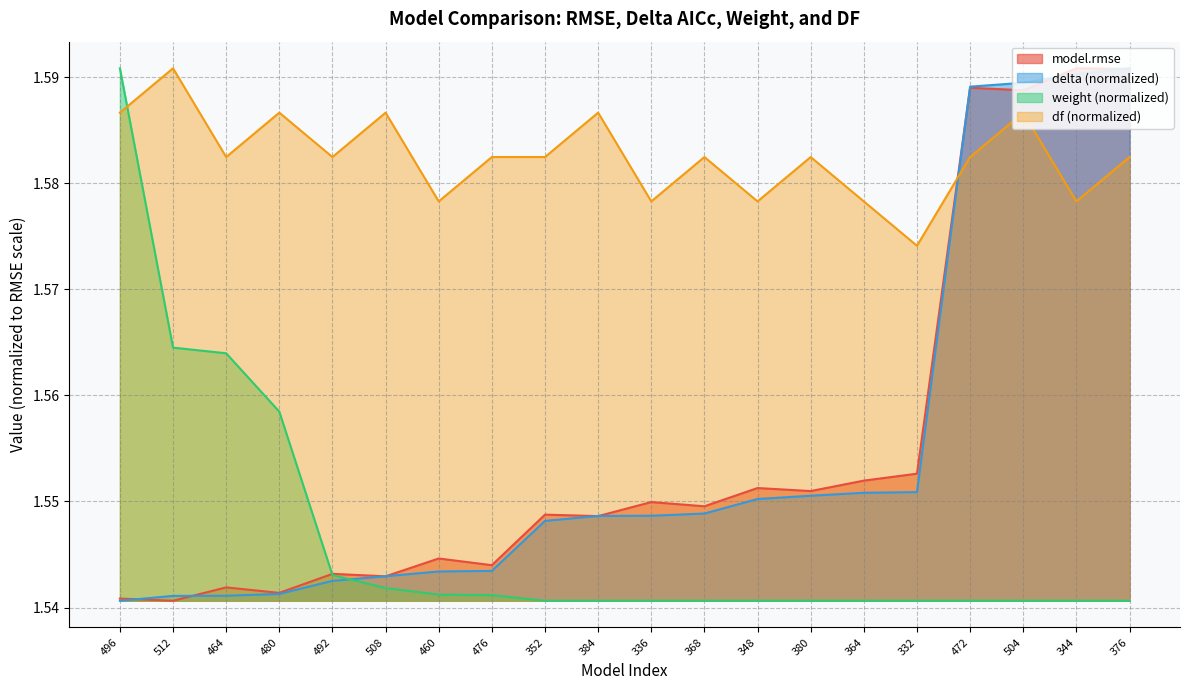

Reading left to right, list all the values displayed in this chart.

model.rmse: 1.5	1.5	1.5	1.5	1.5	1.5	1.5	1.5	1.5	1.5	1.5	1.5	1.6	1.6	1.6	1.6	1.6	1.6	1.6	1.6
delta: 1.5	1.5	1.5	1.5	1.5	1.5	1.5	1.5	1.5	1.5	1.5	1.5	1.6	1.6	1.6	1.6	1.6	1.6	1.6	1.6
weight: 1.6	1.6	1.6	1.6	1.5	1.5	1.5	1.5	1.5	1.5	1.5	1.5	1.5	1.5	1.5	1.5	1.5	1.5	1.5	1.5
df: 1.6	1.6	1.6	1.6	1.6	1.6	1.6	1.6	1.6	1.6	1.6	1.6	1.6	1.6	1.6	1.6	1.6	1.6	1.6	1.6